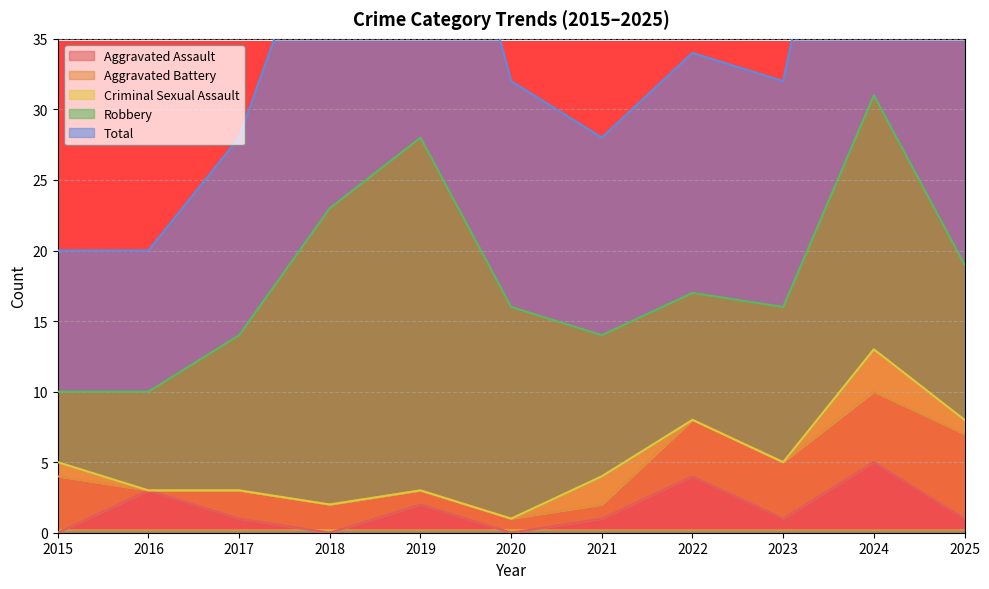

True or false: Total and Criminal Sexual Assault cross at least once.

False